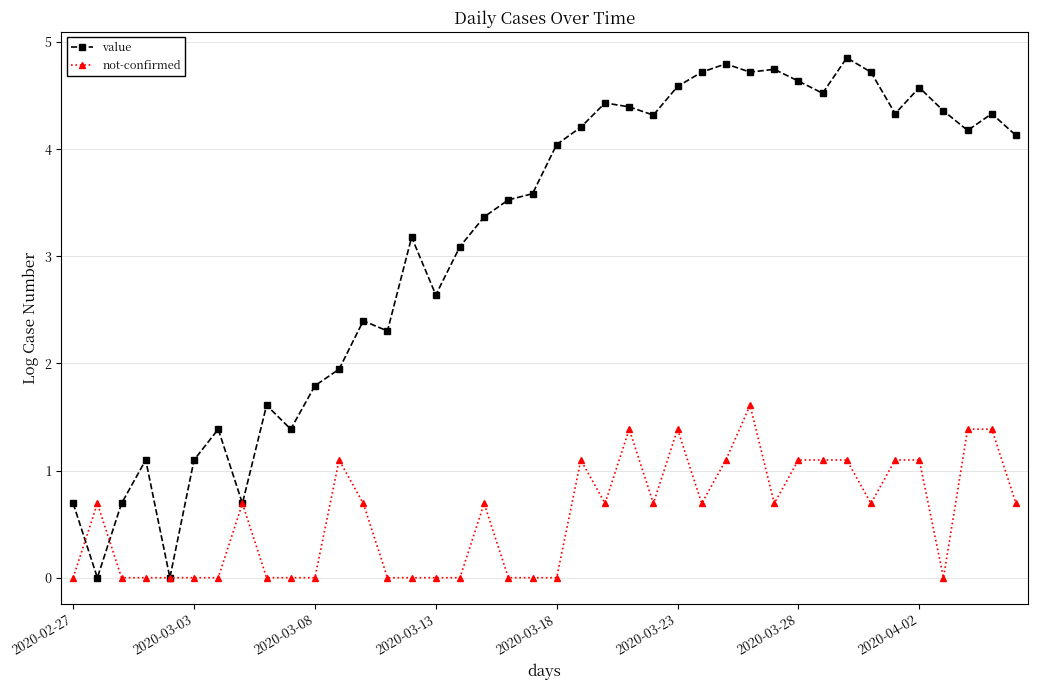

Which series has the largest range (max minus min)?

value